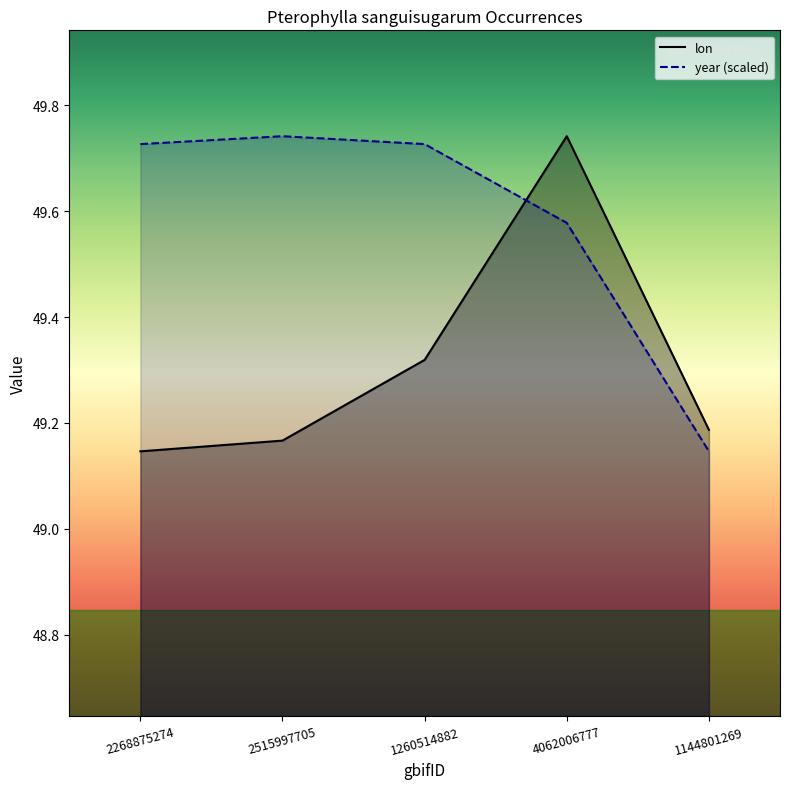

True or false: lon and year cross at least once.

True